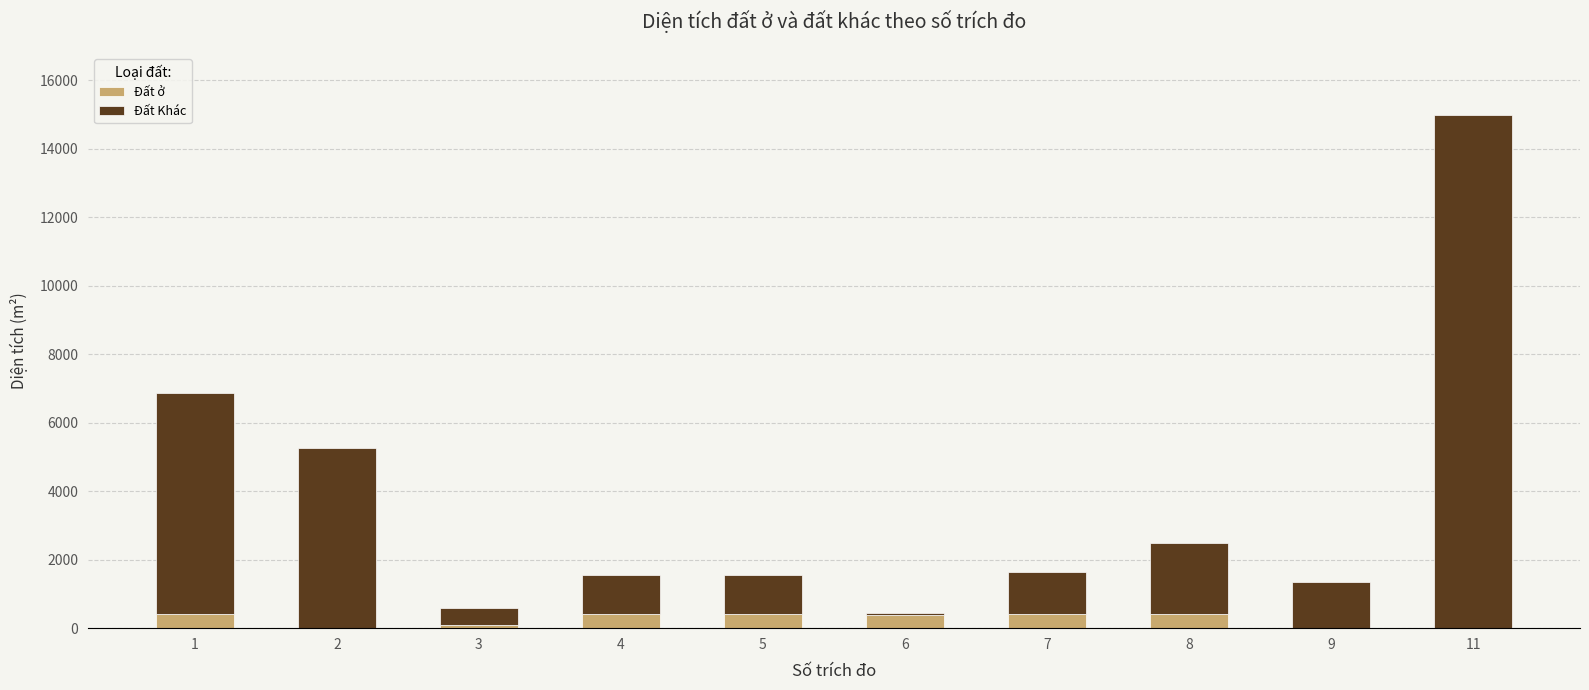

What is the average value of the Đất ở series?

249.0